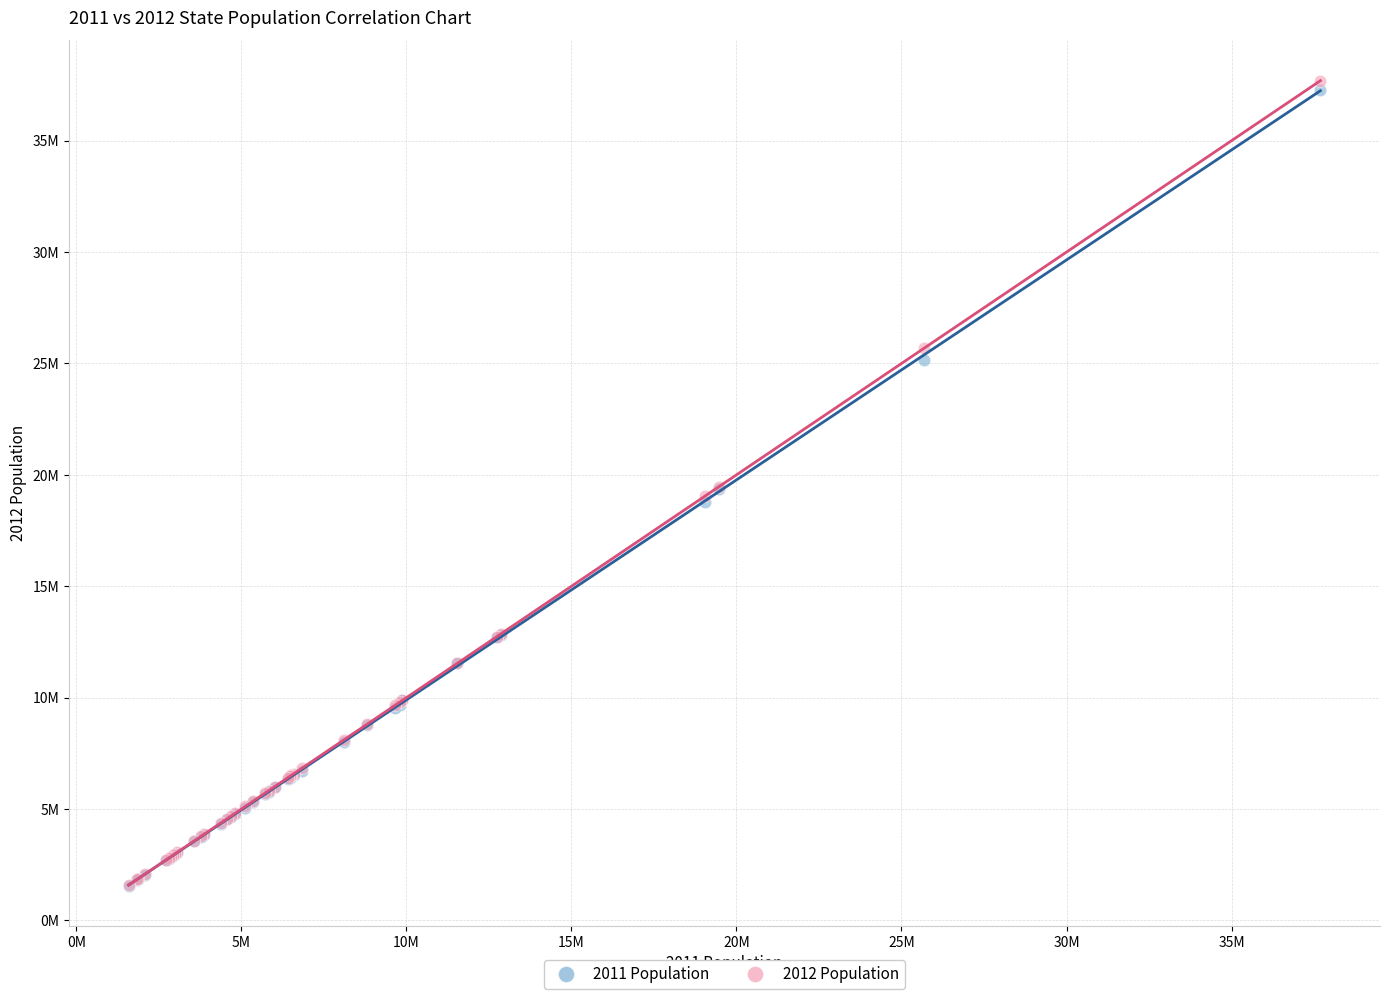

Which series contains the highest Y value?

2012 Population